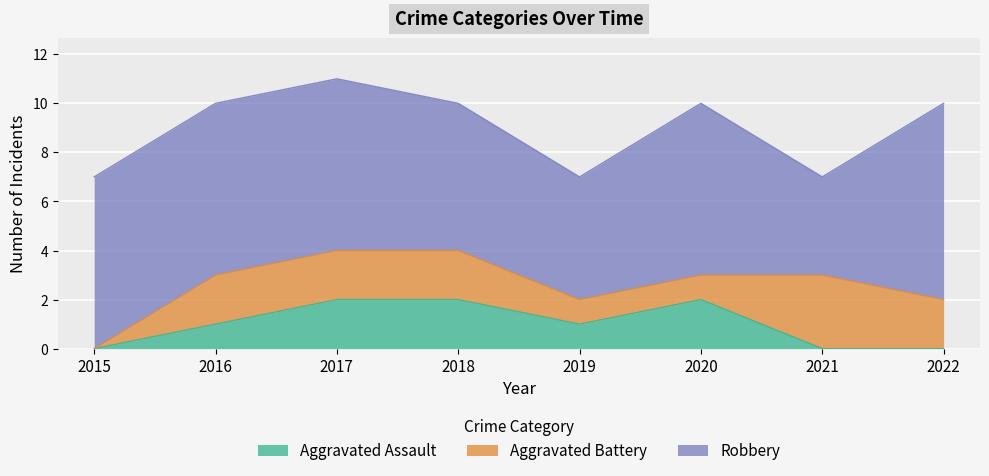

How many lines are shown in the chart?

3